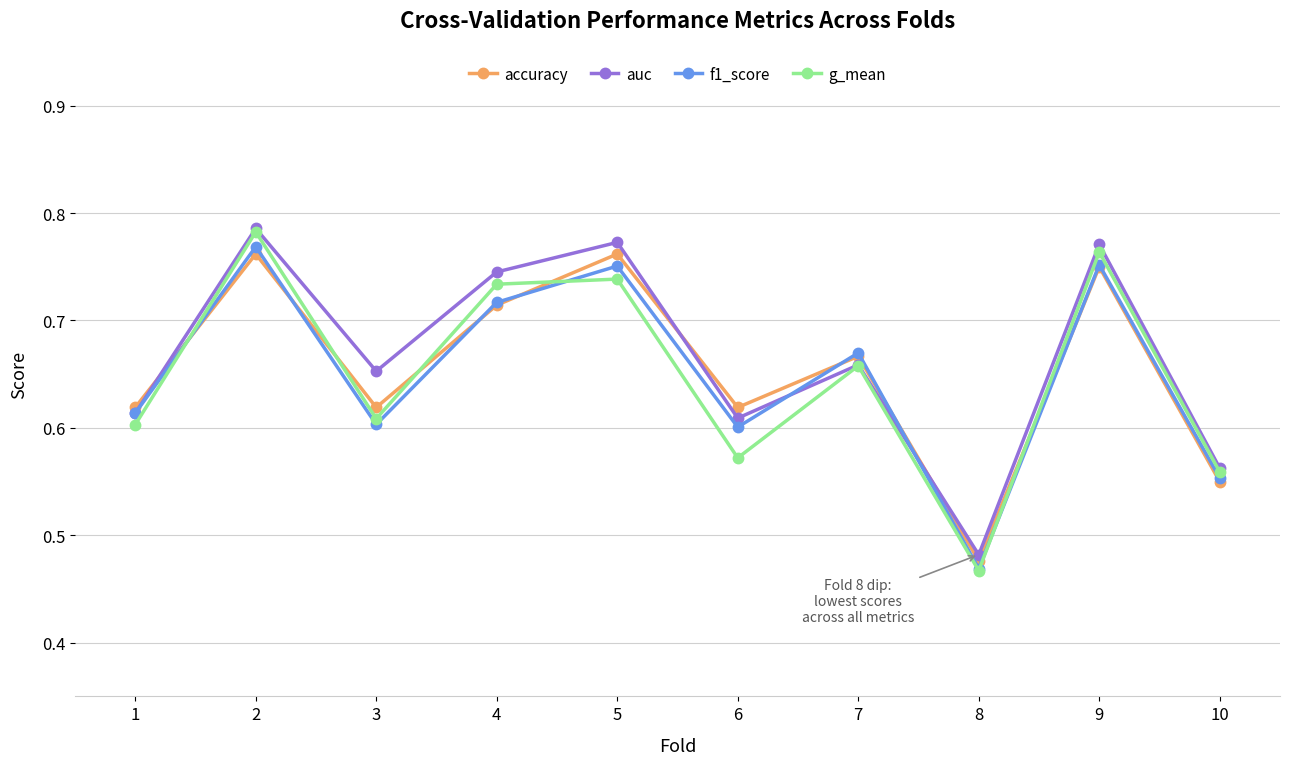

What is the sum of the f1_score values at 10 and 8?

1.0